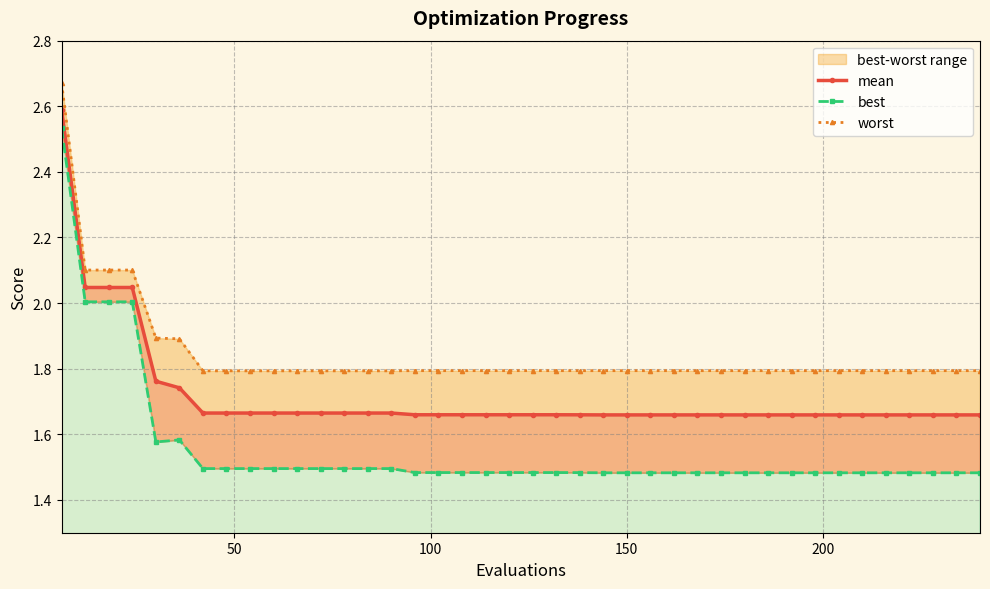

At 150, list the series in order from smallest to largest.

best, mean, worst